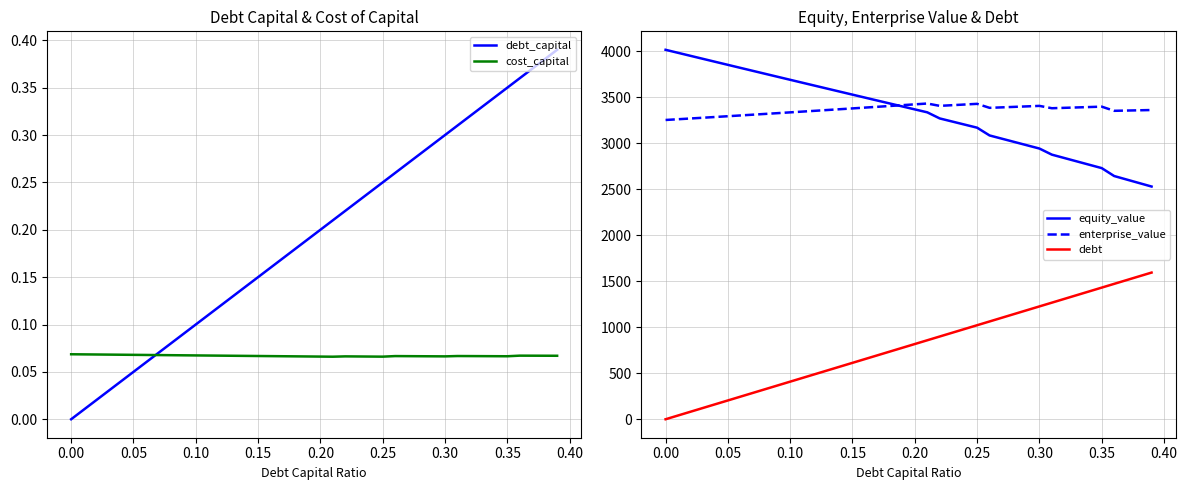

What is the maximum value shown in the chart?

4016.9